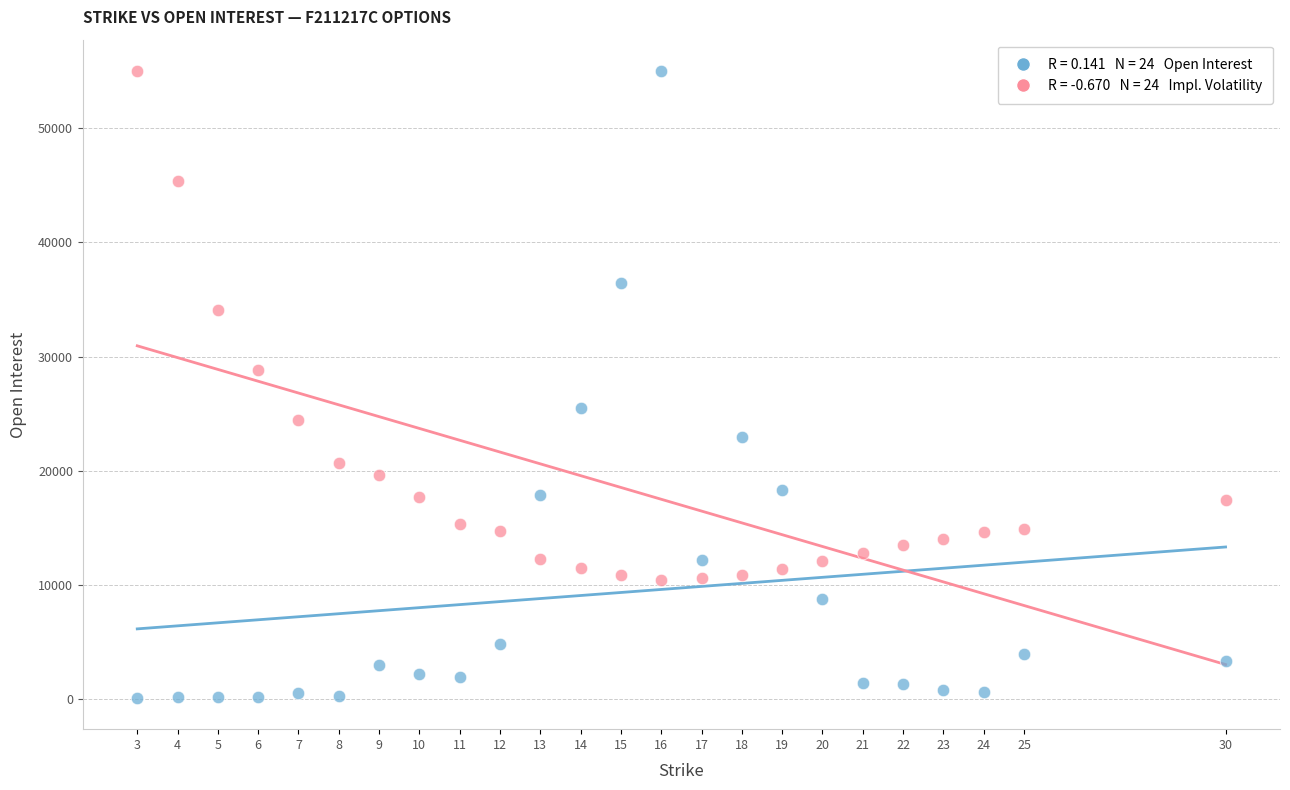

Across all series, what Y value is closest to 27563?

28802.3